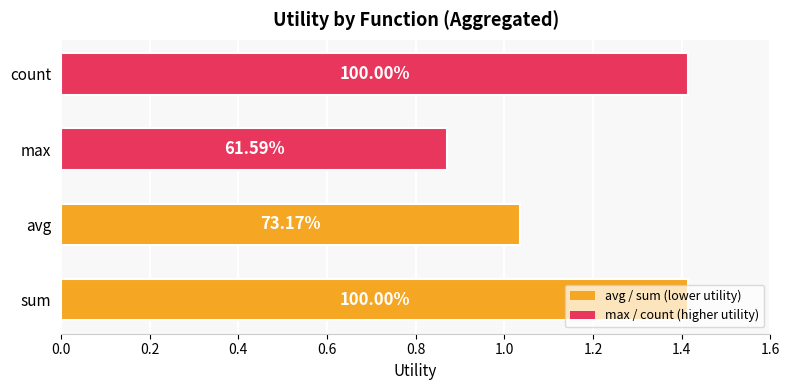

Are the bars horizontal?

Yes